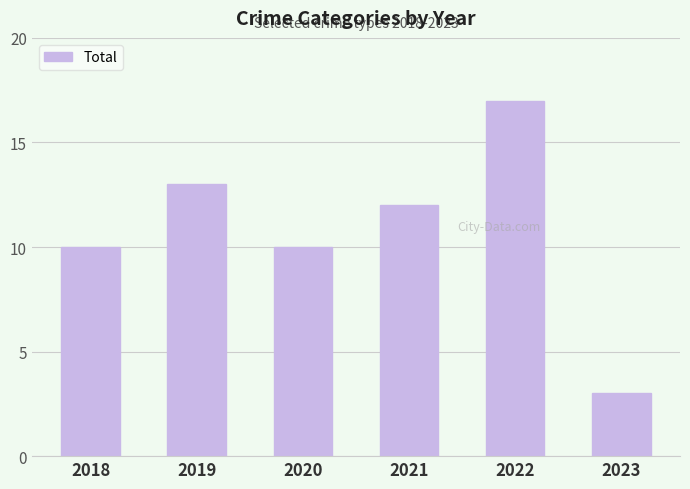

What is the maximum value shown in the chart?

17